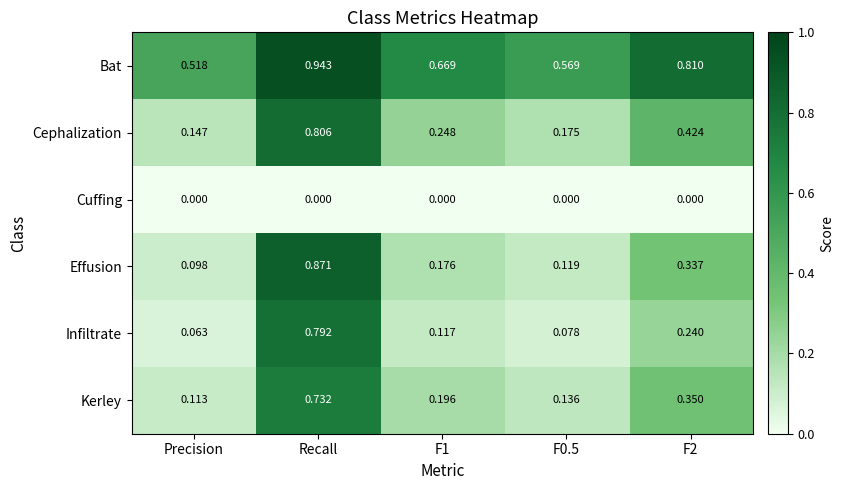

At which label is Kerley closest to 0?

Precision